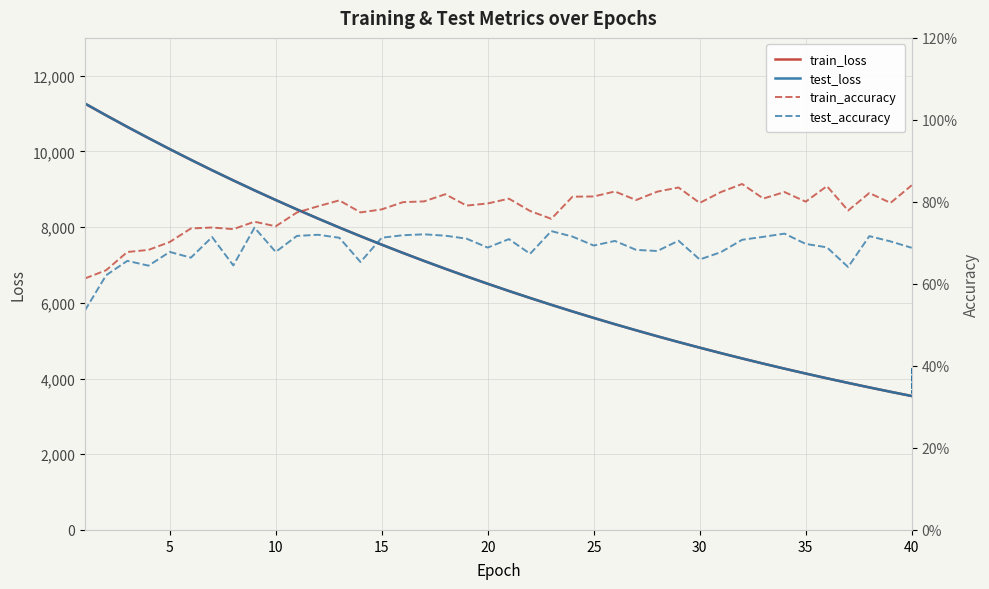

What is the lowest value of the train_accuracy series?

0.6